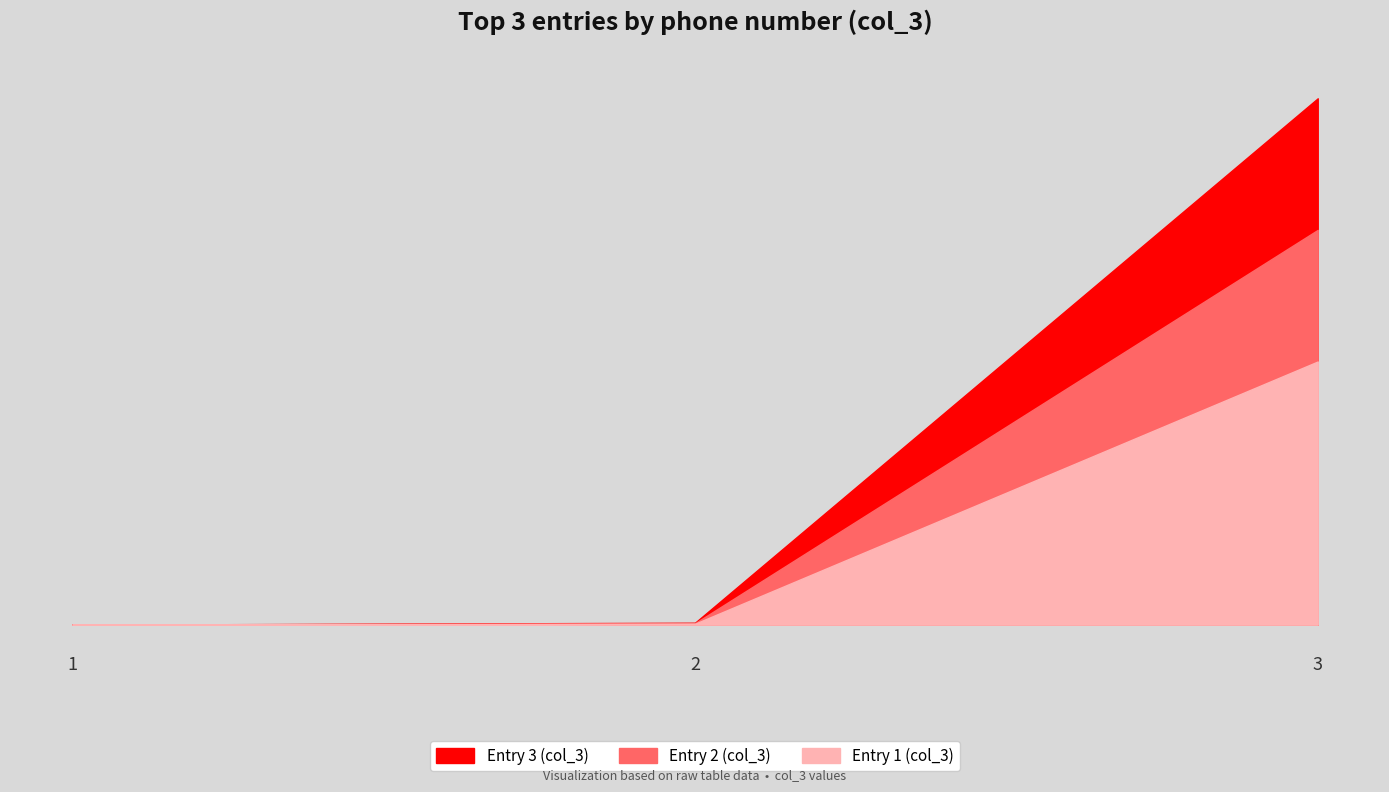

Rank the series by their maximum value, from lowest to highest.

col_3_high, col_3_mid, col_3_low